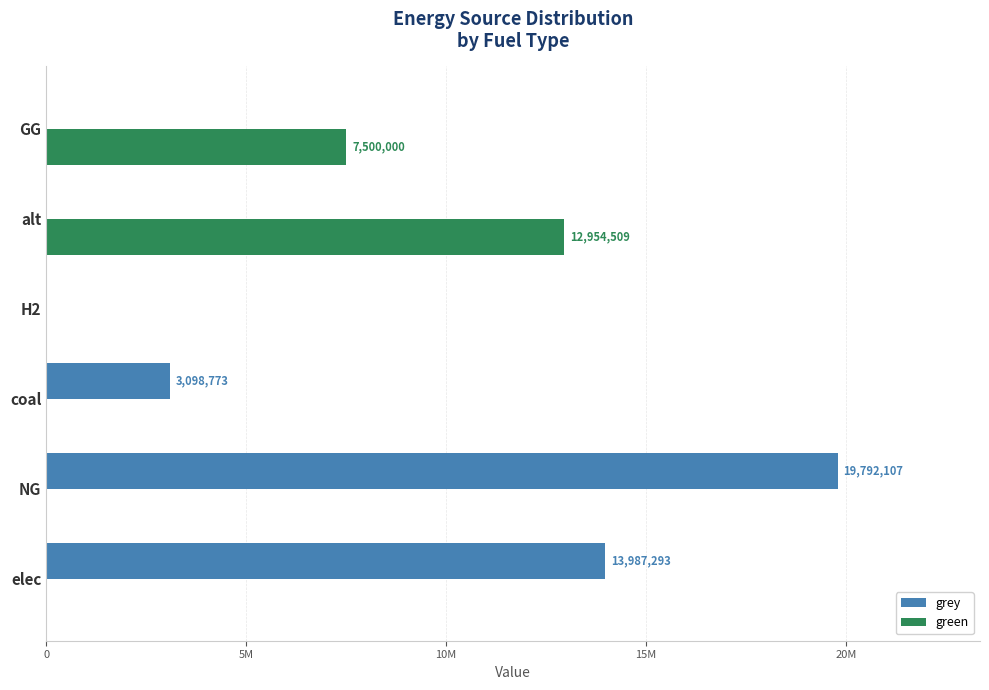

What are all the series names shown in the legend?

grey, green